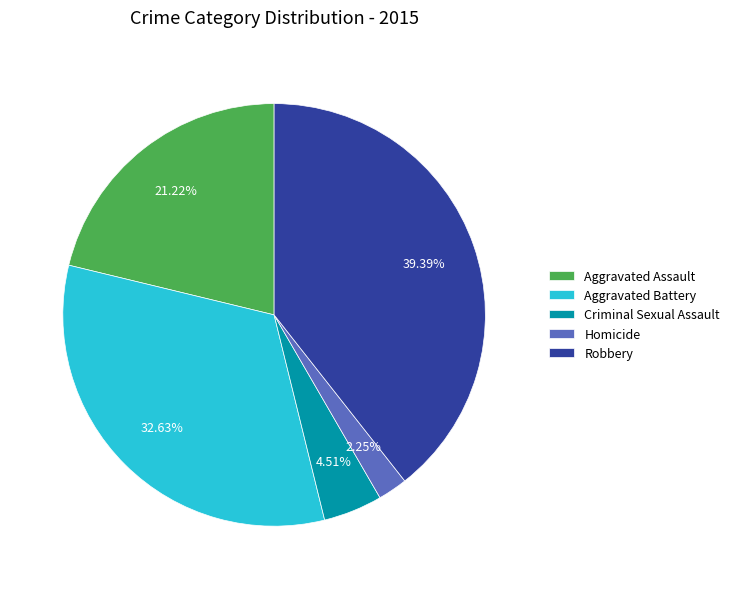

How many segments does this pie chart have?

5